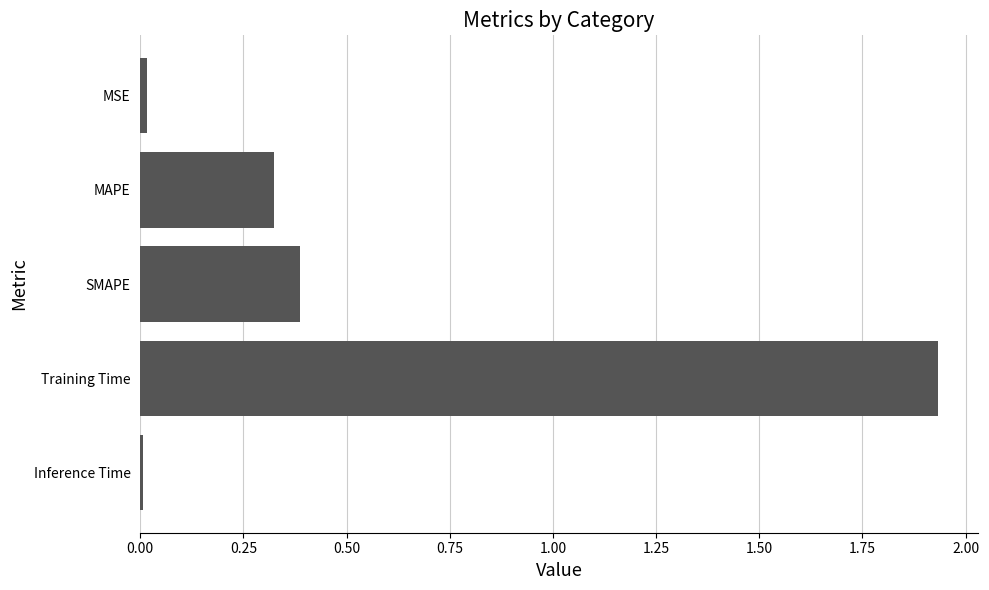

Which has a higher value, Training Time or SMAPE?

Training Time